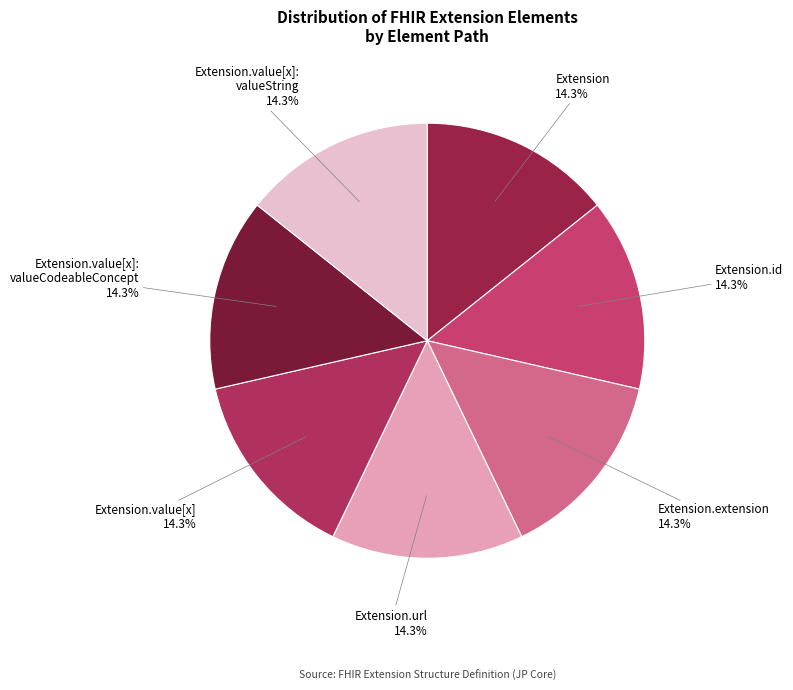

What percentage is the Extension.url slice, to the nearest percent?

14%